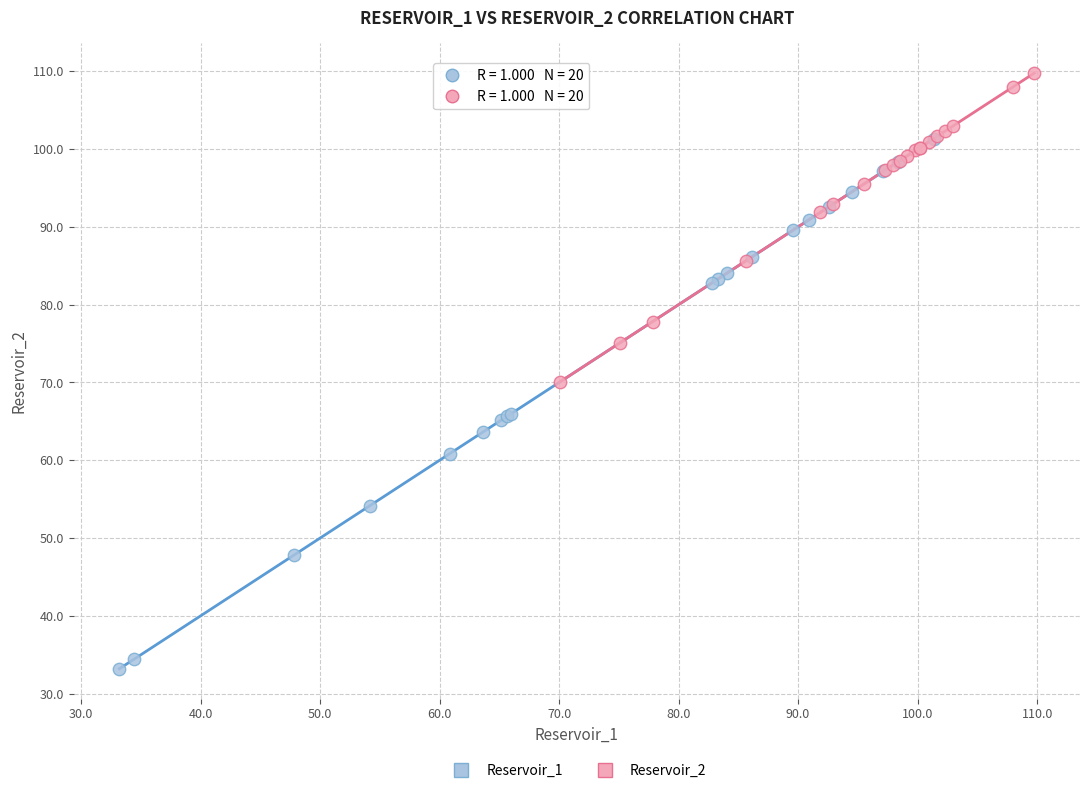

Which series has the largest Y range (max minus min)?

Reservoir_1